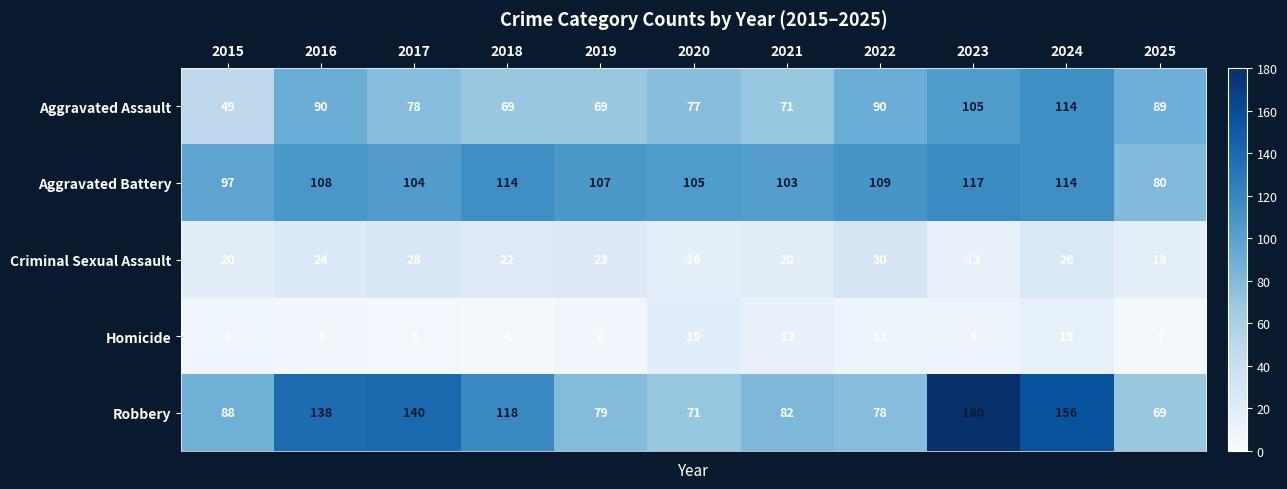

Which series has the largest range (max minus min)?

Robbery